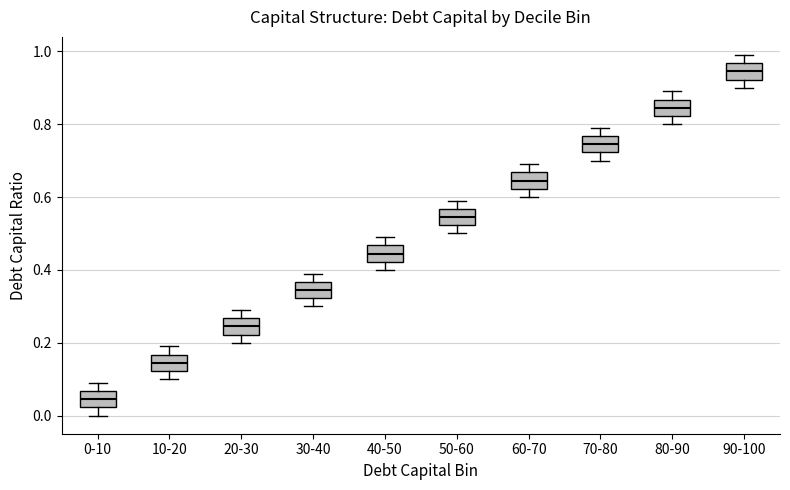

Reading left to right, read every box against the y-axis: the position of its median line, the range the box covers, and the ends of its whiskers. The values are not printed on the chart, so give them approximately, as read against the axis.

0-10: median 0.04, box 0.02 to 0.06, whiskers 0.00 to 0.10
10-20: median 0.14, box 0.12 to 0.16, whiskers 0.10 to 0.20
20-30: median 0.24, box 0.22 to 0.26, whiskers 0.20 to 0.30
30-40: median 0.34, box 0.32 to 0.36, whiskers 0.30 to 0.40
40-50: median 0.44, box 0.42 to 0.46, whiskers 0.40 to 0.50
50-60: median 0.54, box 0.52 to 0.56, whiskers 0.50 to 0.60
60-70: median 0.64, box 0.62 to 0.66, whiskers 0.60 to 0.70
70-80: median 0.74, box 0.72 to 0.76, whiskers 0.70 to 0.80
80-90: median 0.84, box 0.82 to 0.86, whiskers 0.80 to 0.90
90-100: median 0.94, box 0.92 to 0.96, whiskers 0.90 to 1.00